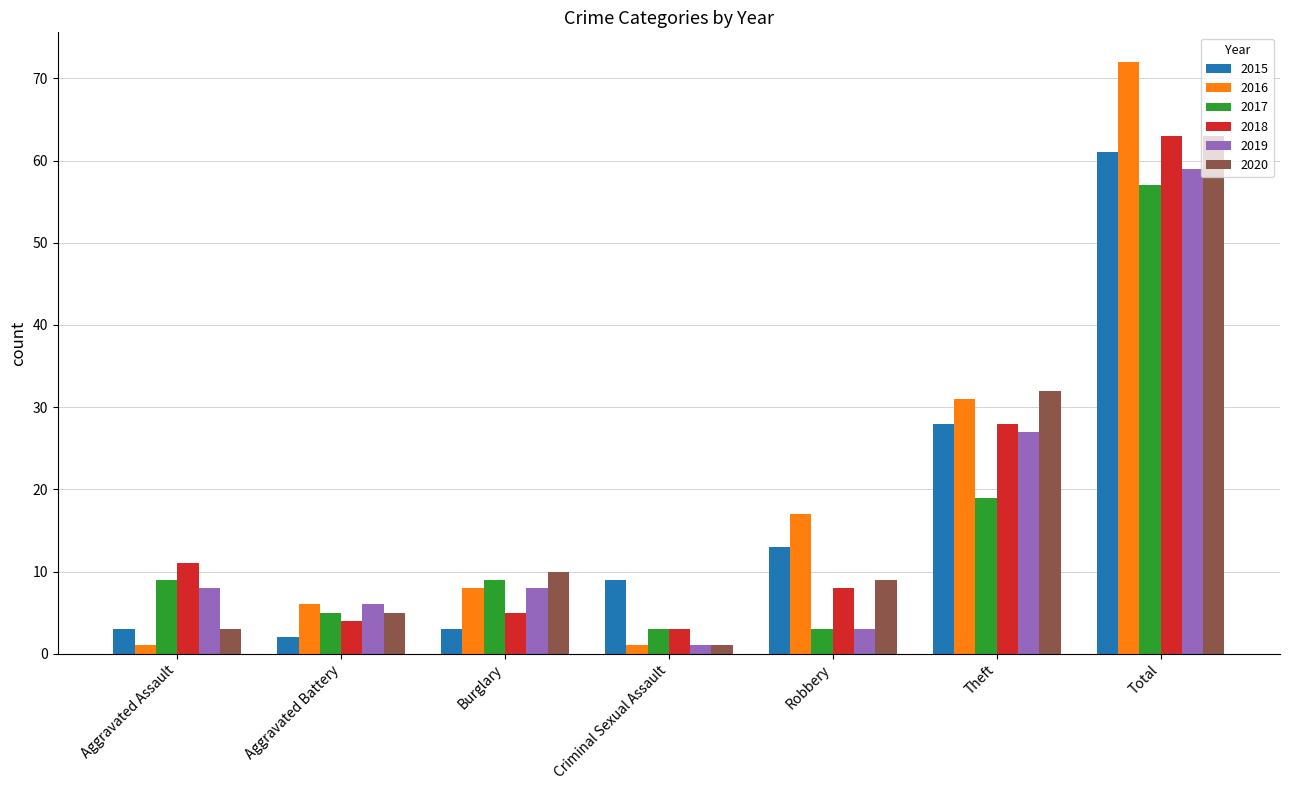

What is the label of the 1st bar from the right?

Total